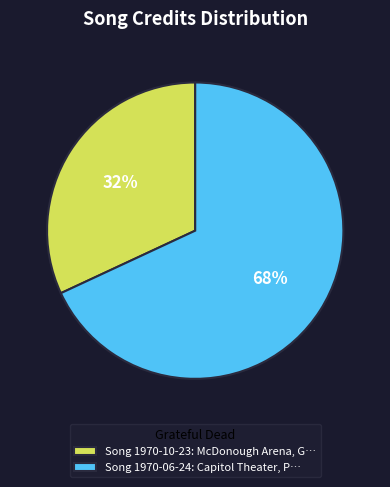

How many slices are in this pie chart?

2